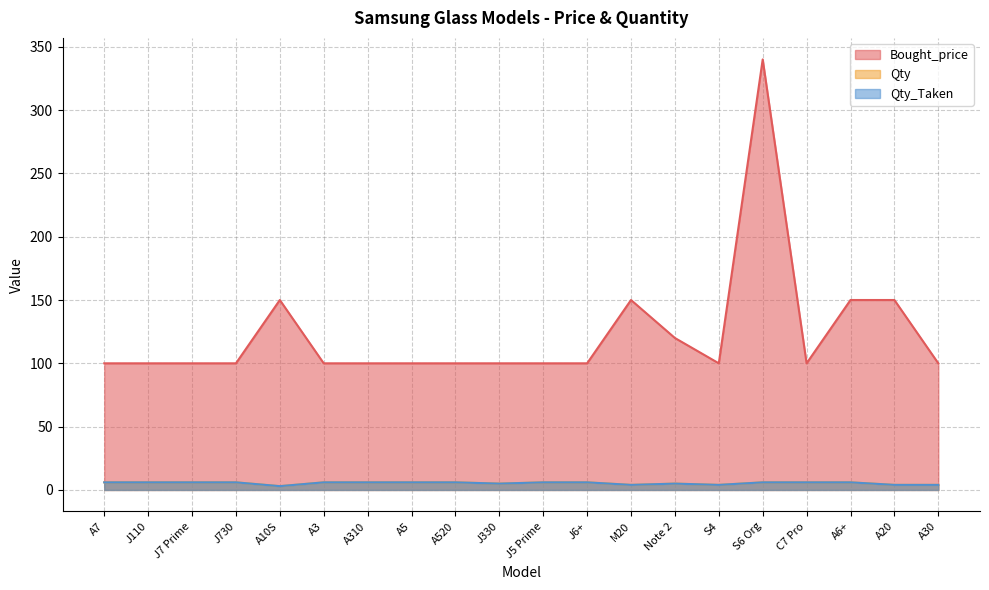

What position from the left is S6 Org?

16